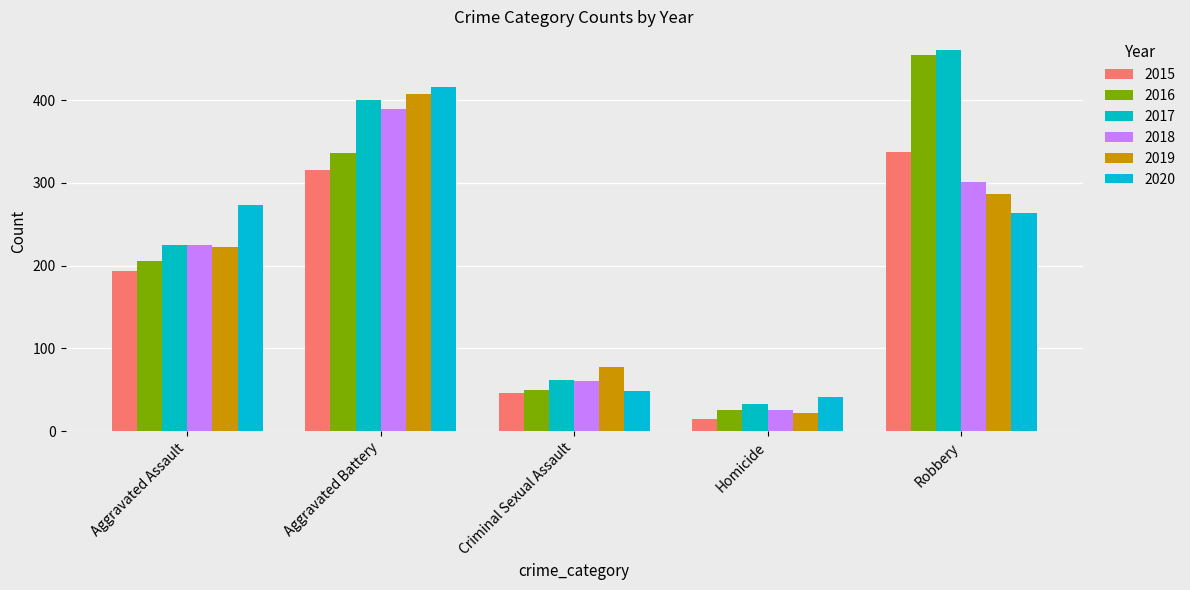

Is the value of 2017 at Criminal Sexual Assault greater than the value of 2015 at Aggravated Battery?

No